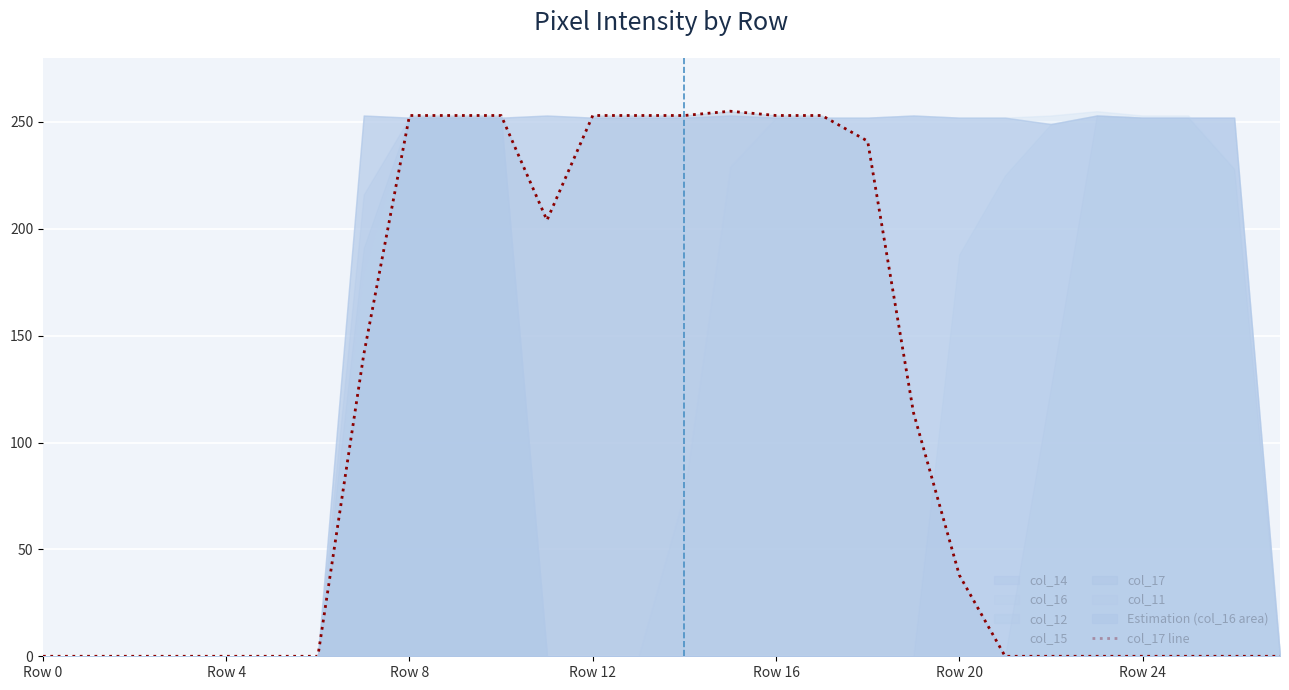

What is the sum of the values at 19 and 11?

318